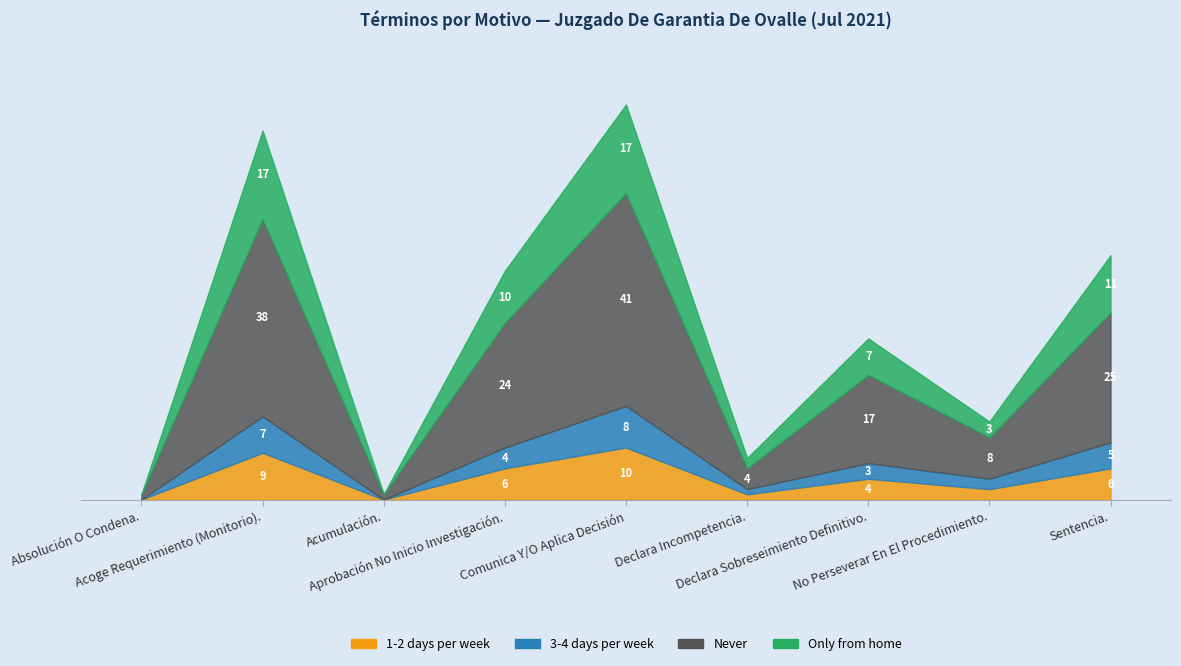

How many data points does each series have?

9